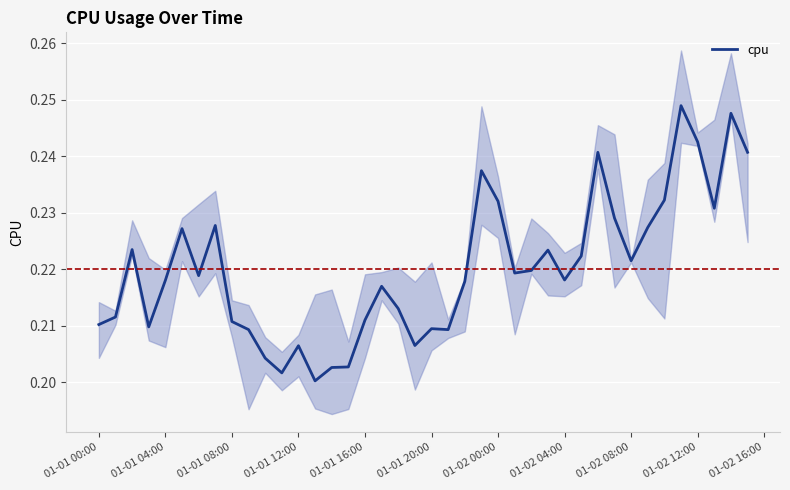

True or false: cpu has a value of 0.3 at 01-01 04:00.

False